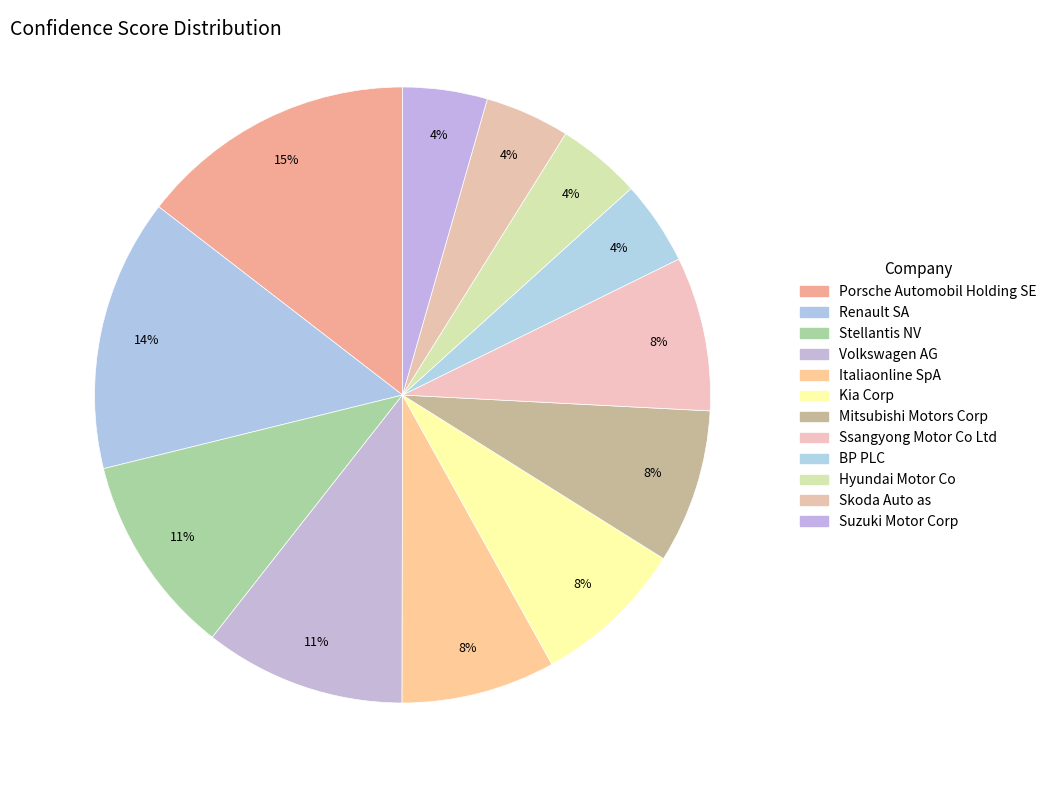

How many segments does this pie chart have?

12